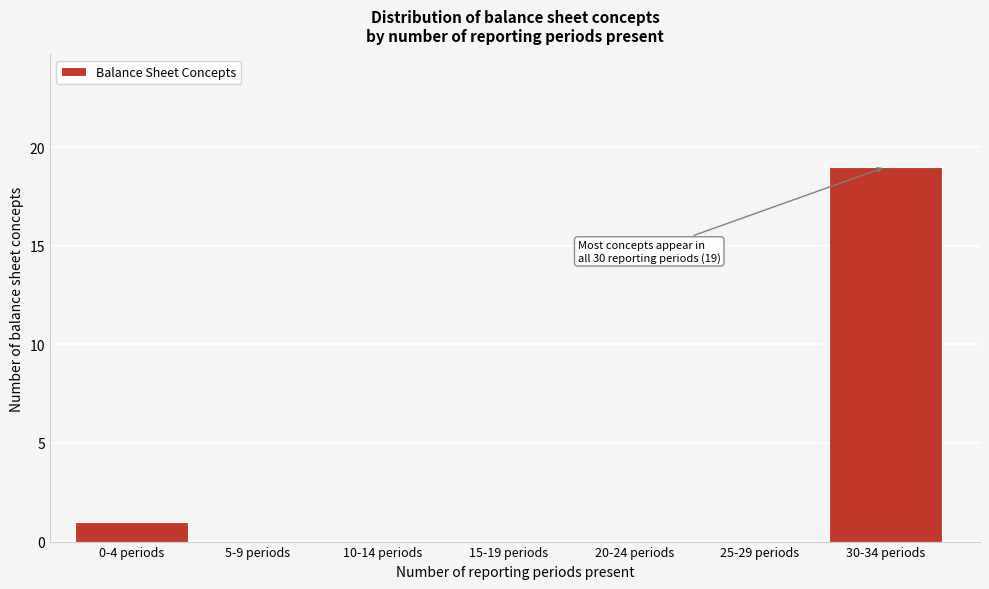

Reading right to left, transcribe all the data shown in this chart.

30-34 periods=19	25-29 periods=0	20-24 periods=0	15-19 periods=0	10-14 periods=0	5-9 periods=0	0-4 periods=1